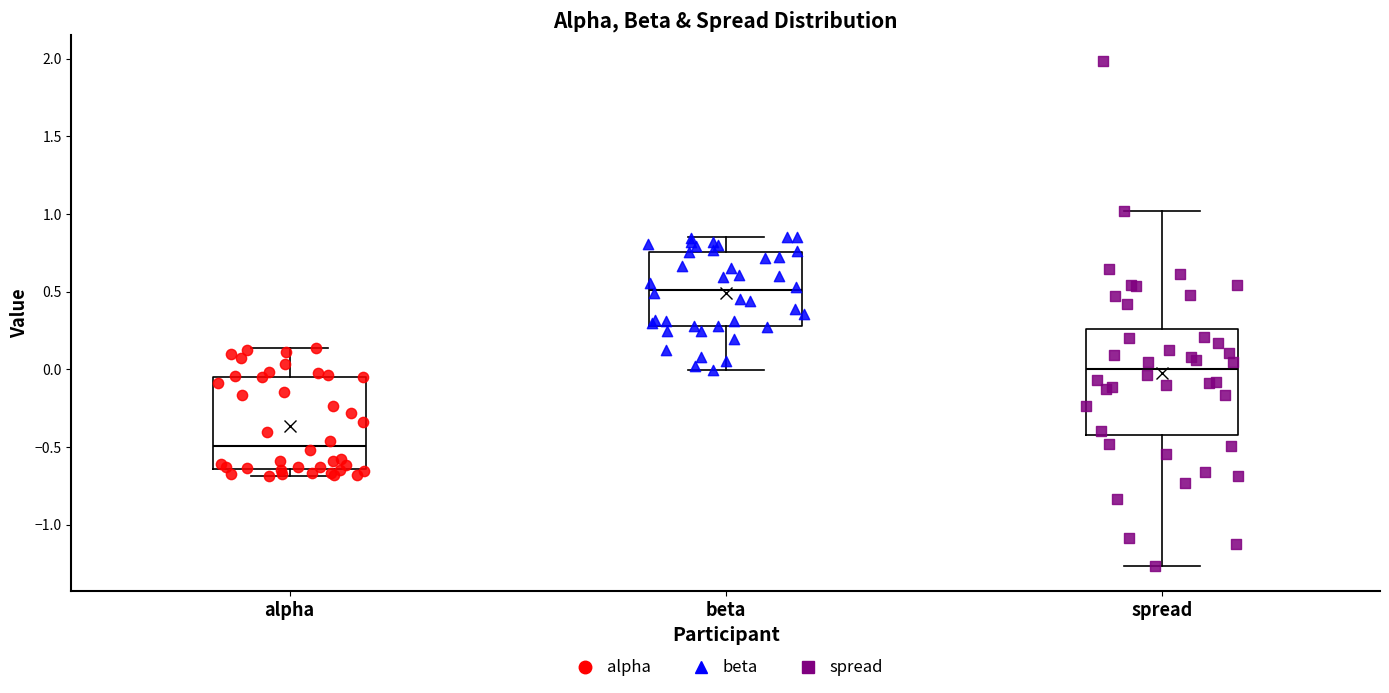

Reading left to right, transcribe this box plot: for each box, give where its median line is, the range the box spans, and where its two whiskers end, as read against the y-axis. The values are not printed on the chart, so give them approximately, as read against the axis.

alpha: median -0.50, box -0.65 to -0.05, whiskers -0.70 to 0.15
beta: median 0.50, box 0.30 to 0.75, whiskers 0.00 to 0.85
spread: median 0.00, box -0.40 to 0.25, whiskers -1.25 to 1.00